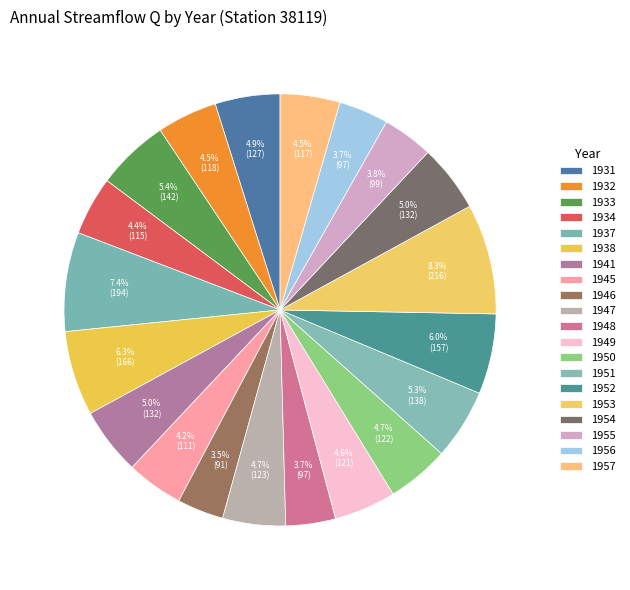

Which slice is the smallest?

1946